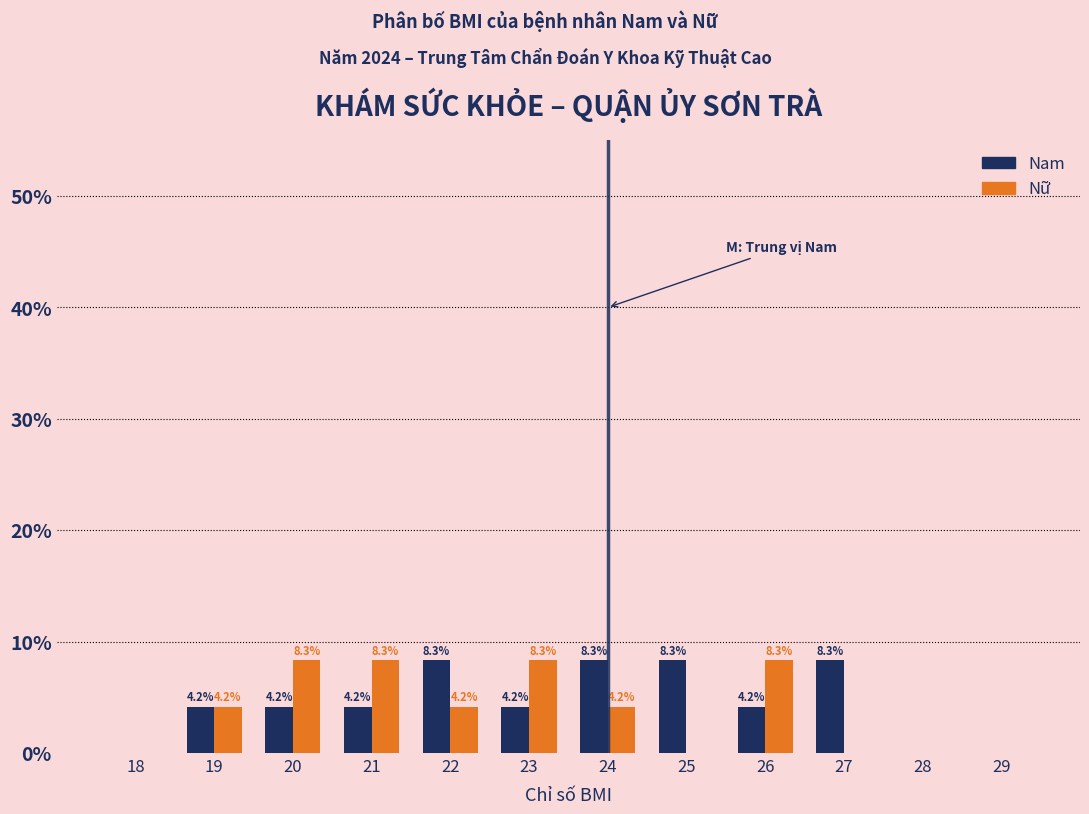

The value of Nam at 26 is 1.0. True or false?

False